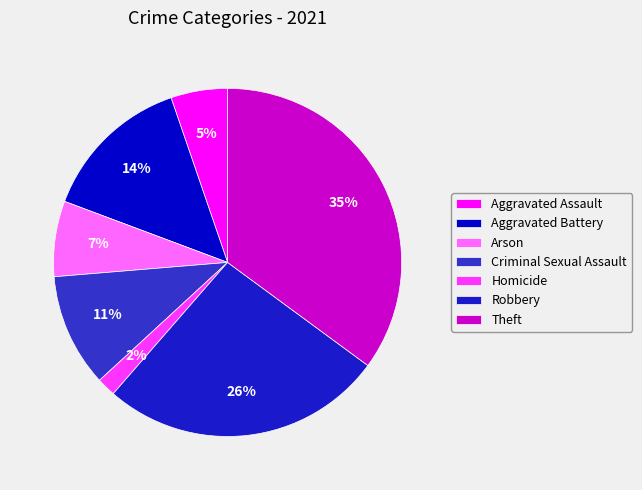

How much of the chart is everything except Criminal Sexual Assault?

89.5%